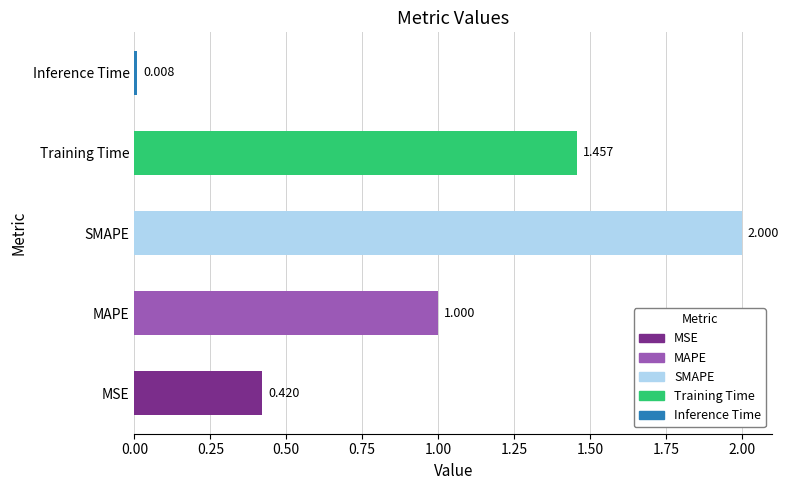

At which label is the value closest to 1?

MAPE